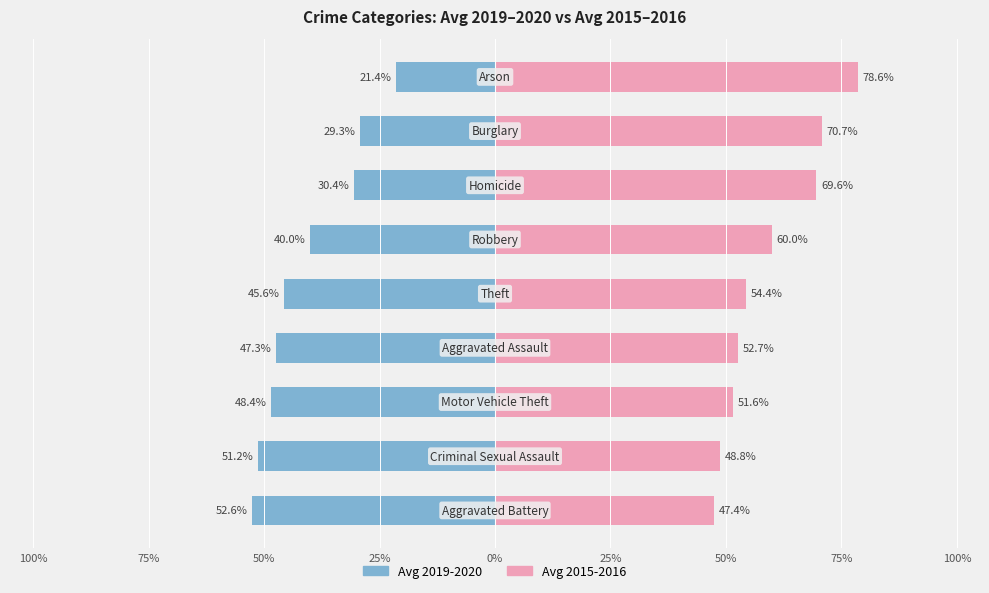

Between 50% and 25%, which series saw the biggest shift?

Avg 2019-2020